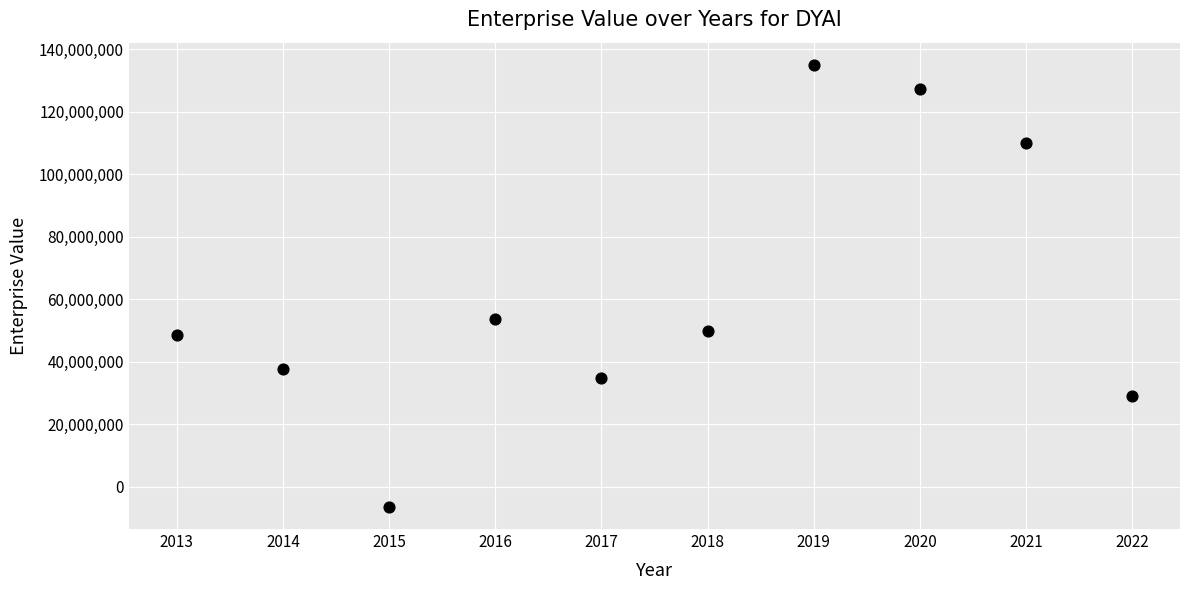

What Y value in the scatter plot is closest to 64330018?

53764460.0